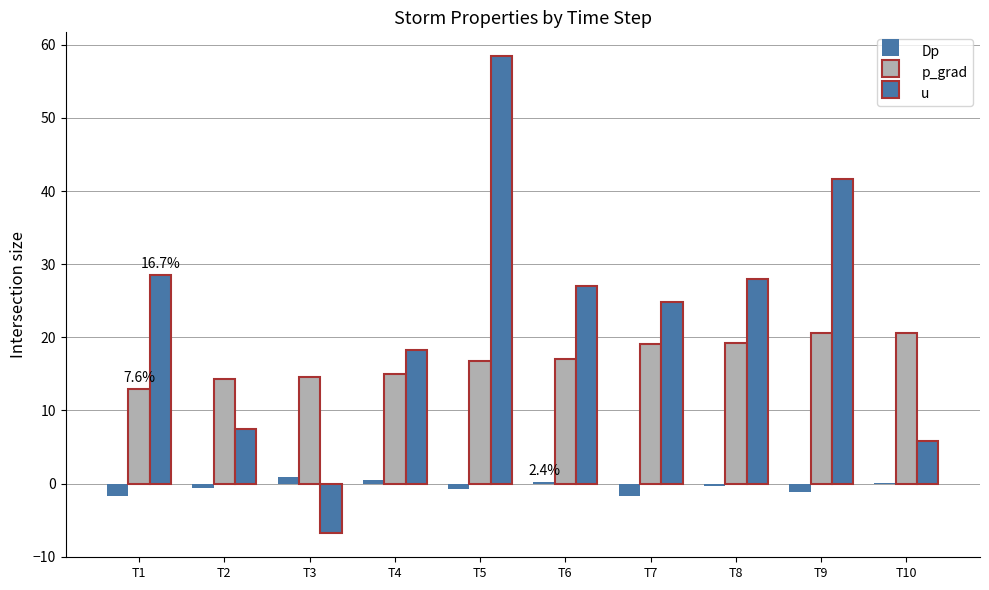

Which series has the largest range (max minus min)?

u